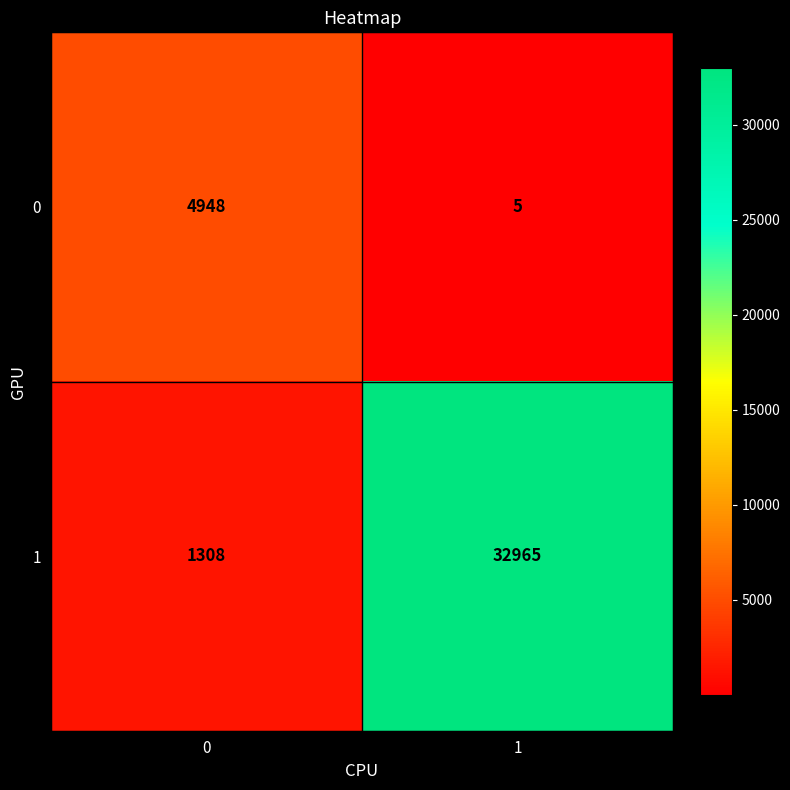

List the series in order of their overall mean, lowest first.

0, 1